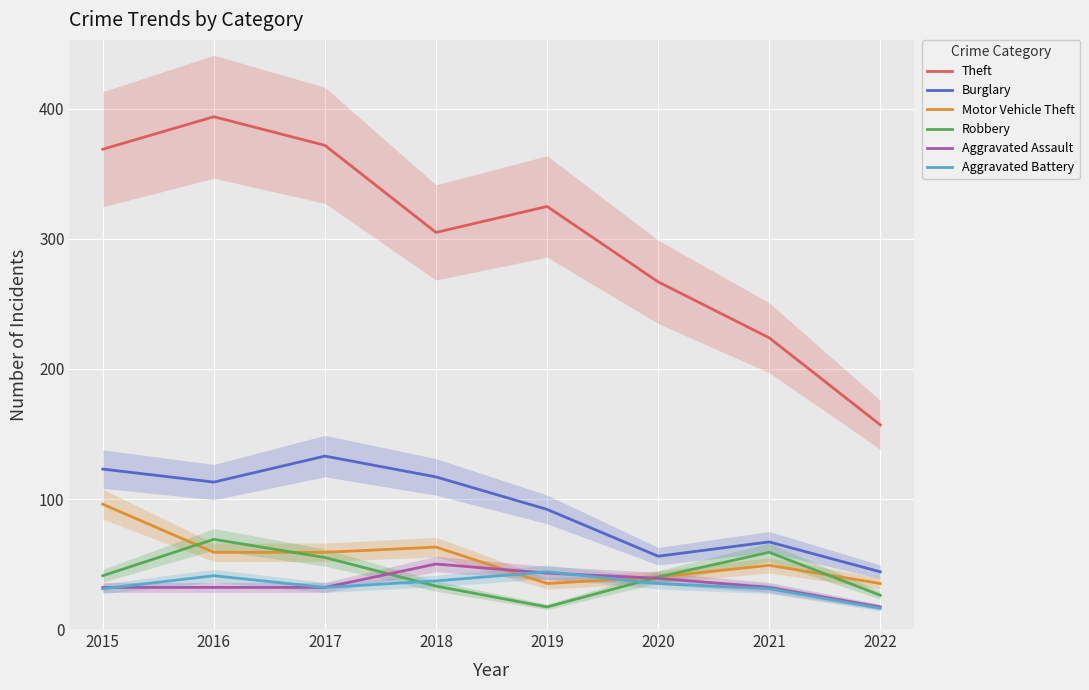

What is the total value across all series at 2018?

605